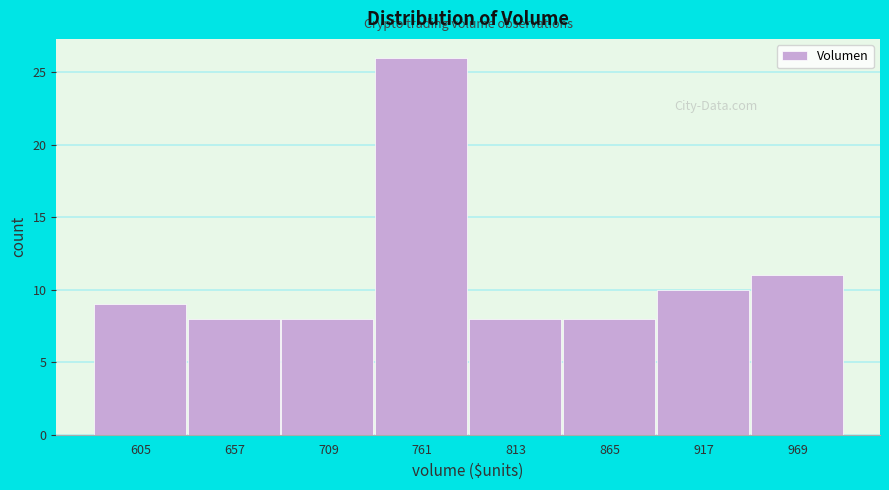

Reading left to right, transcribe this chart: for each bar, give the range it covers on the x-axis and its height. Neither the bar edges nor the heights are printed on the chart, so give them approximately, as read against the axes.

580 to 630: 9
630 to 680: 8
680 to 740: 8
740 to 790: 26
790 to 840: 8
840 to 890: 8
890 to 940: 10
940 to 1000: 11